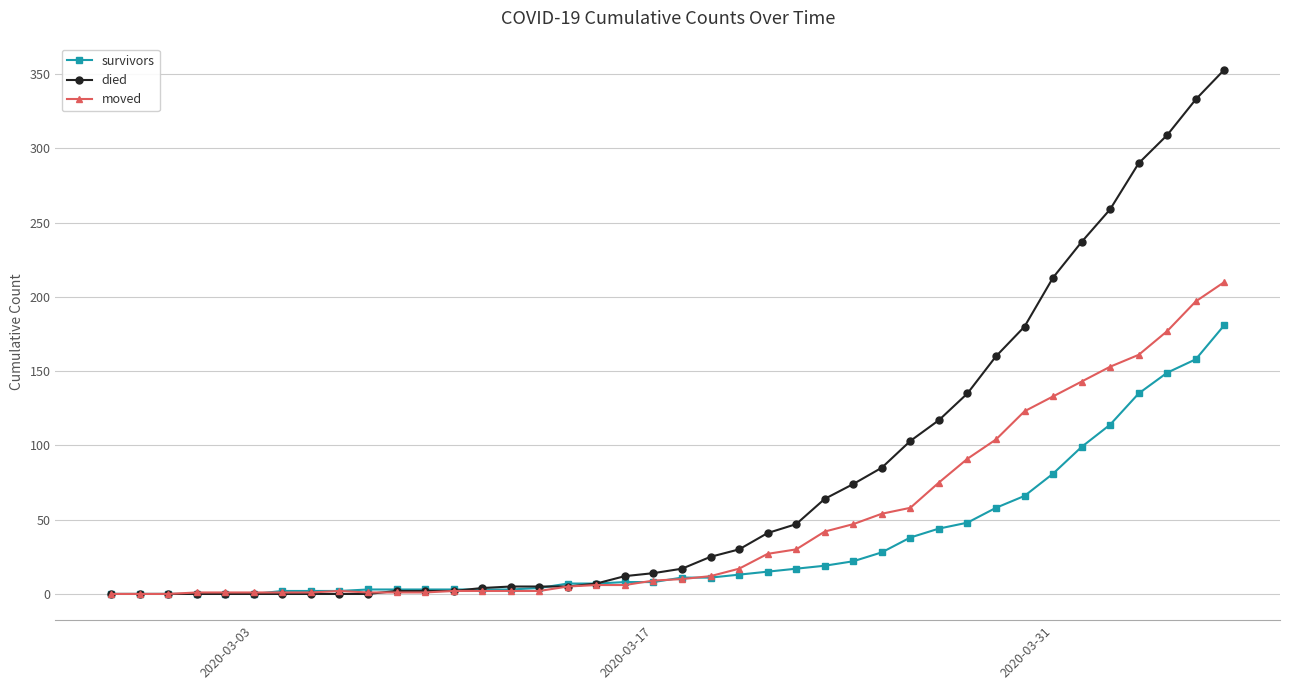

What is the maximum value shown in the chart?

353